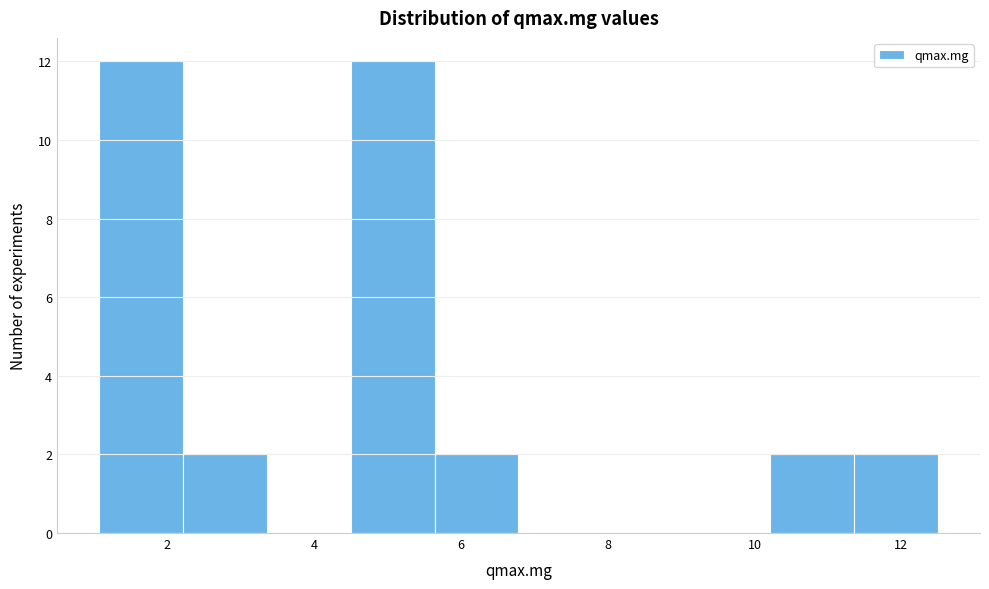

Reading left to right, transcribe this chart: for each bar, give the range it covers on the x-axis and its height. Neither the bar edges nor the heights are printed on the chart, so give them approximately, as read against the axes.

1.0 to 2.2: 12
2.2 to 3.4: 2
3.4 to 4.4: 0
4.4 to 5.6: 12
5.6 to 6.8: 2
6.8 to 8.0: 0
8.0 to 9.0: 0
9.0 to 10.2: 0
10.2 to 11.4: 2
11.4 to 12.6: 2